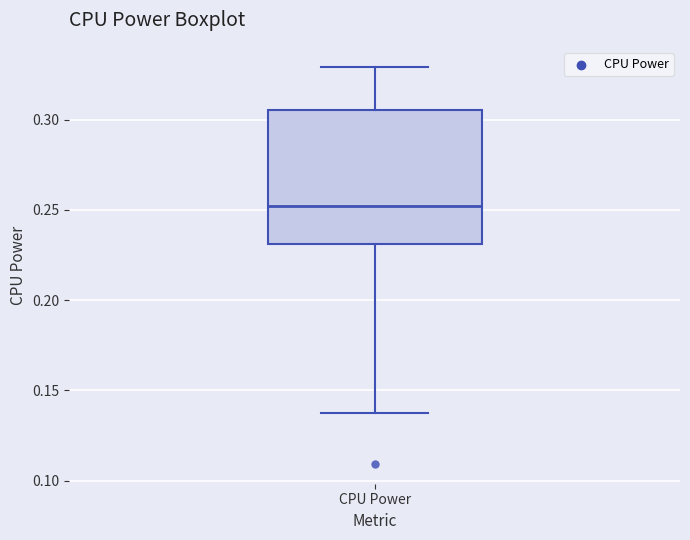

Read this box plot against the y-axis: the position of the median line, the range covered by the box, and the ends of both whiskers. The values are not printed on the chart, so give them approximately, as read against the axis.

median 0.250, box 0.230 to 0.305, whiskers 0.140 to 0.330